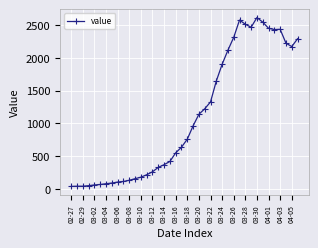

What is the greatest value displayed?

2610